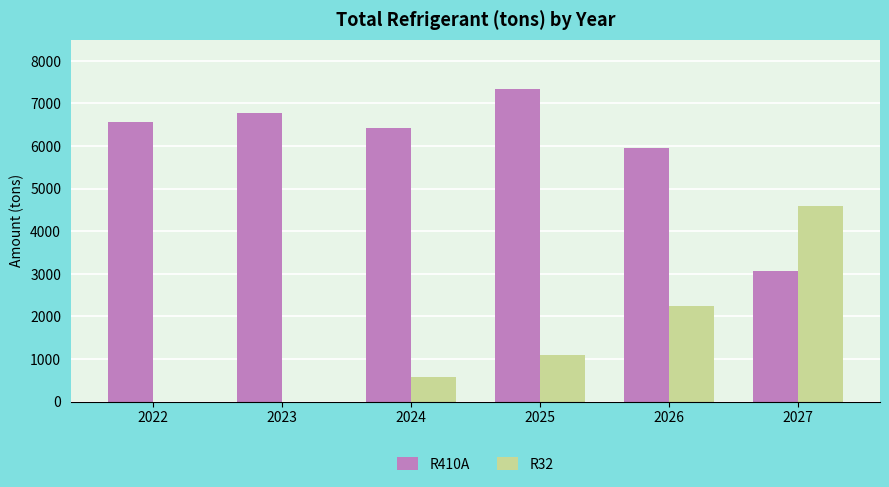

Where is R410A nearest to the value 5195?

2026